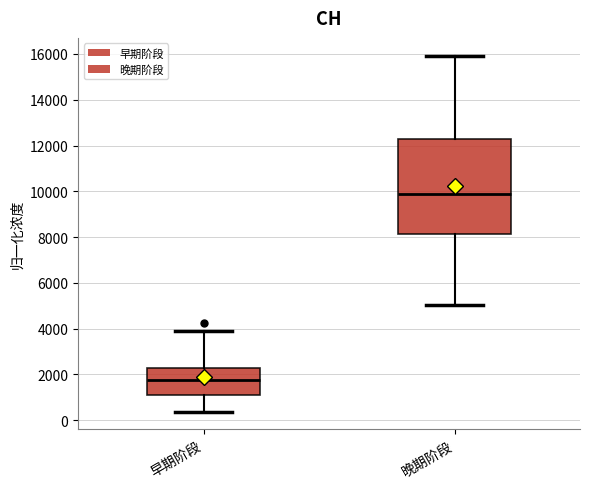

Where is the lower edge of the box for 早期阶段 on the y-axis? The values are not printed on the chart, so give them approximately, as read against the axis.

1000